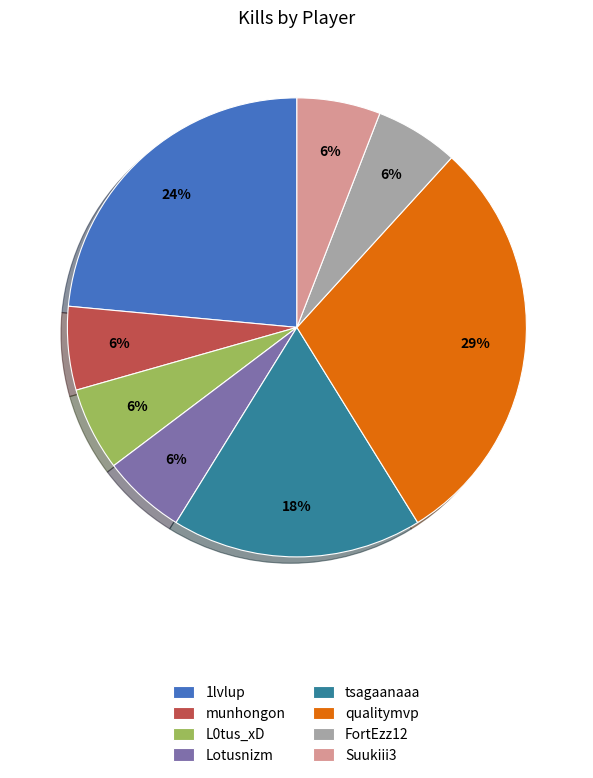

Combined, do tsagaanaaa and FortEzz12 account for over 50%?

No